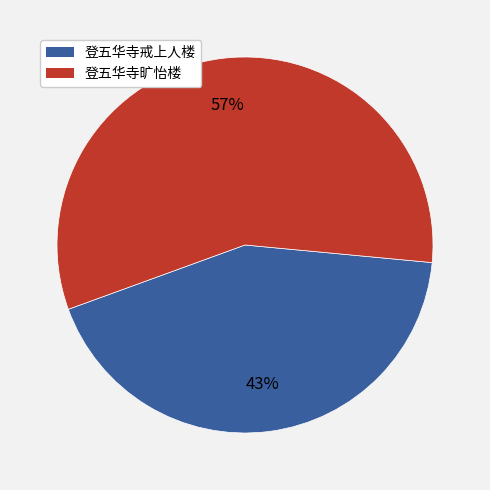

Do 登五华寺戒上人楼 and 登五华寺旷怡楼 together represent more than half of the pie?

Yes